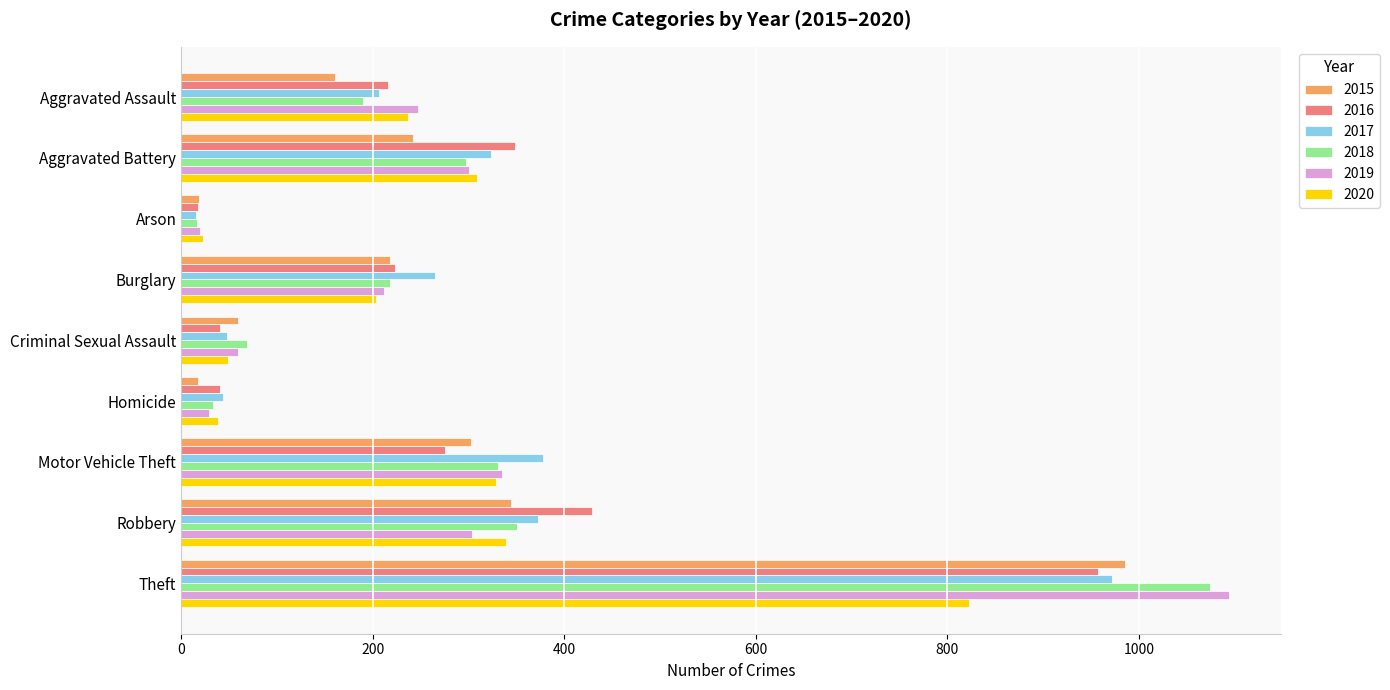

What is the spread (max minus min) of values at Criminal Sexual Assault?

28